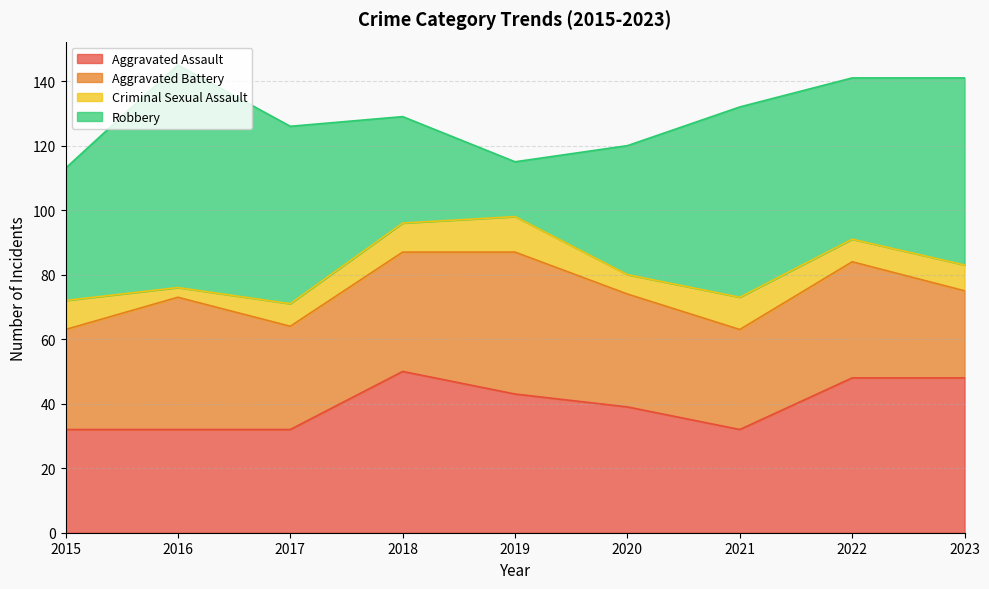

How many lines are shown in the chart?

4